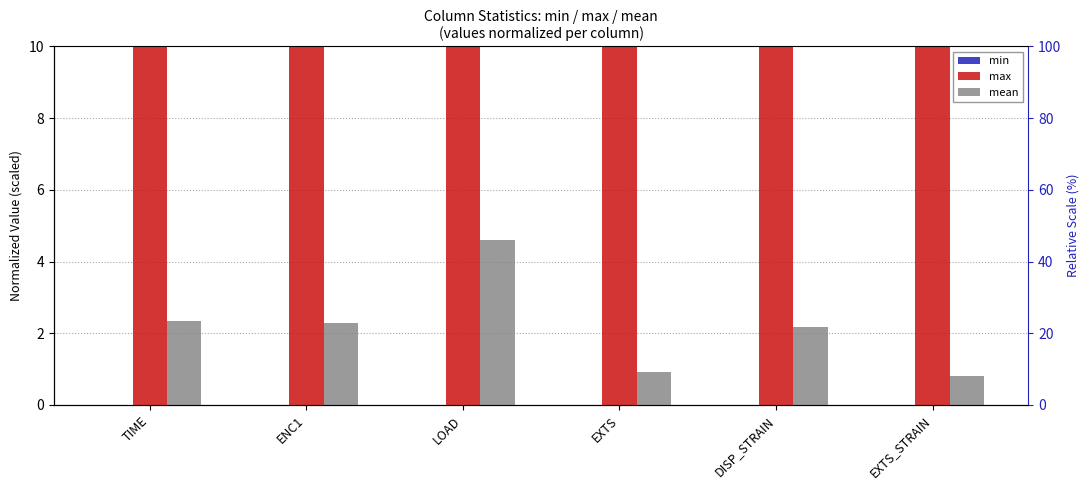

How many groups of bars are there?

6